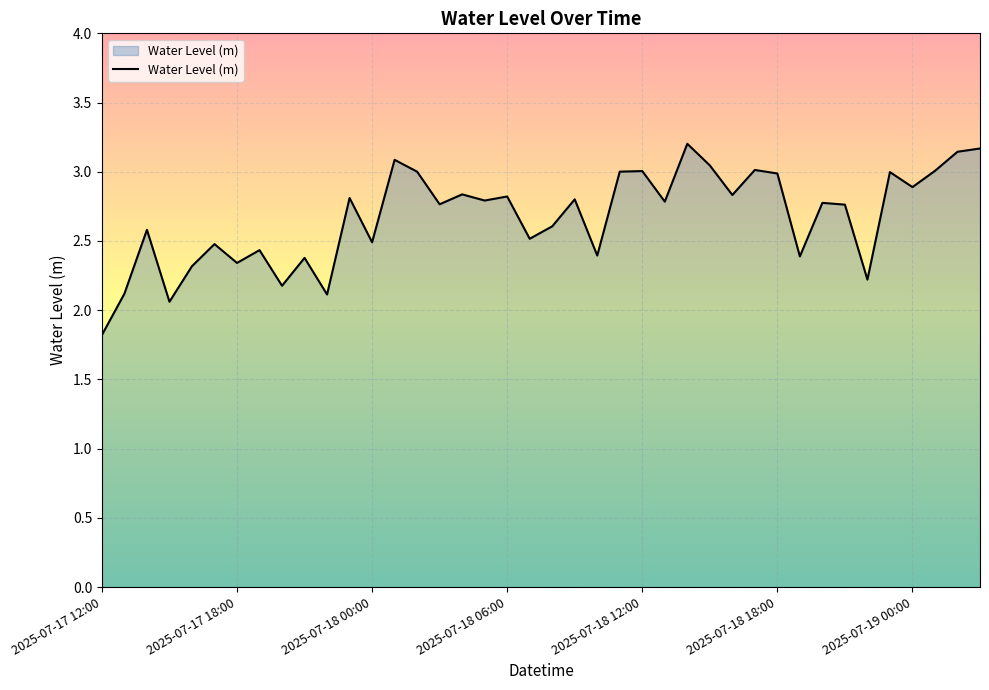

What is the smallest value displayed?

1.8